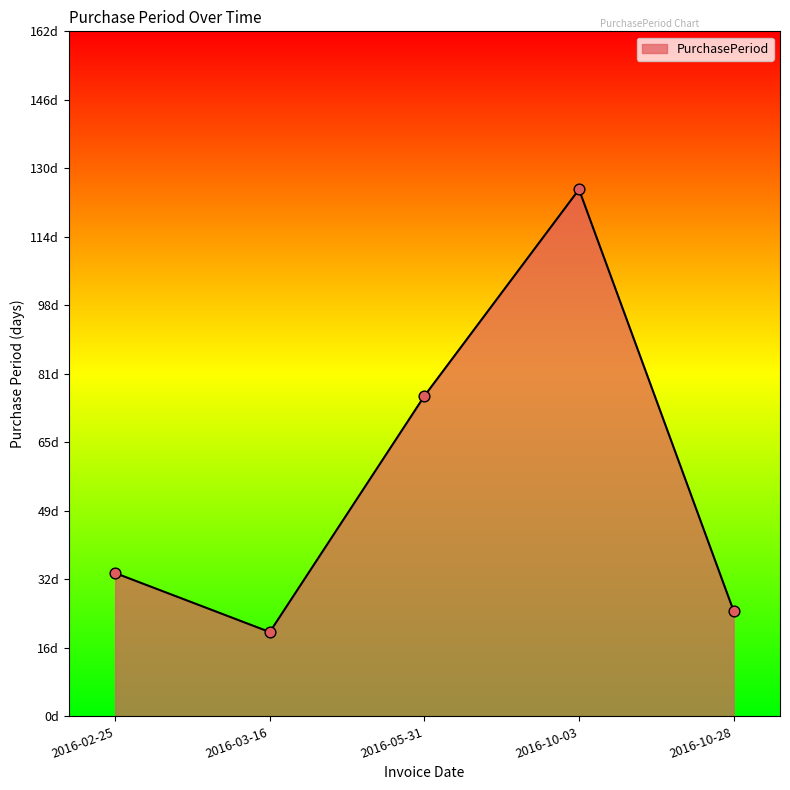

Which has a higher value, 2016-10-03 or 2016-02-25?

2016-10-03